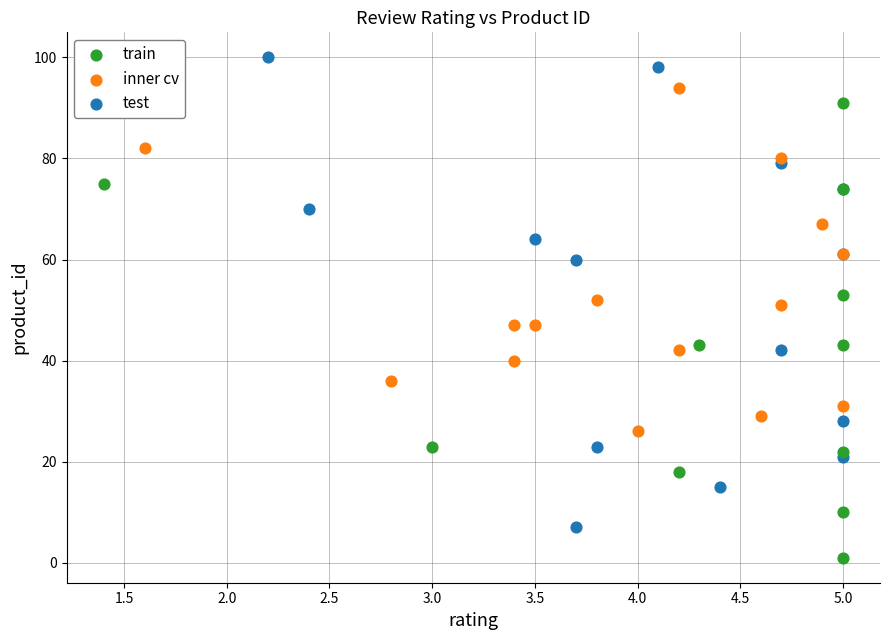

Which series contains the highest Y value?

test